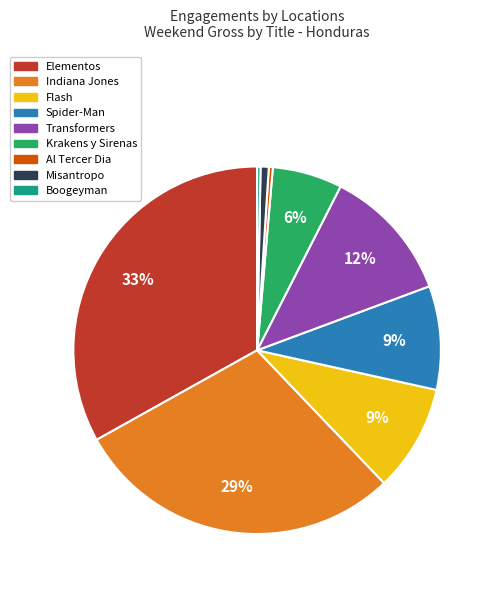

To the nearest percent, what percentage of the pie is Transformers?

12%